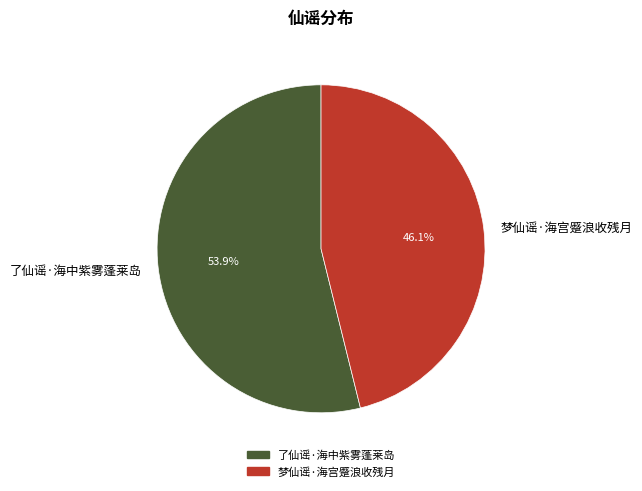

Approximately how many times larger is the value at 了仙谣·海中紫雾蓬莱岛 compared to 梦仙谣·海宫蹙浪收残月?

1.2